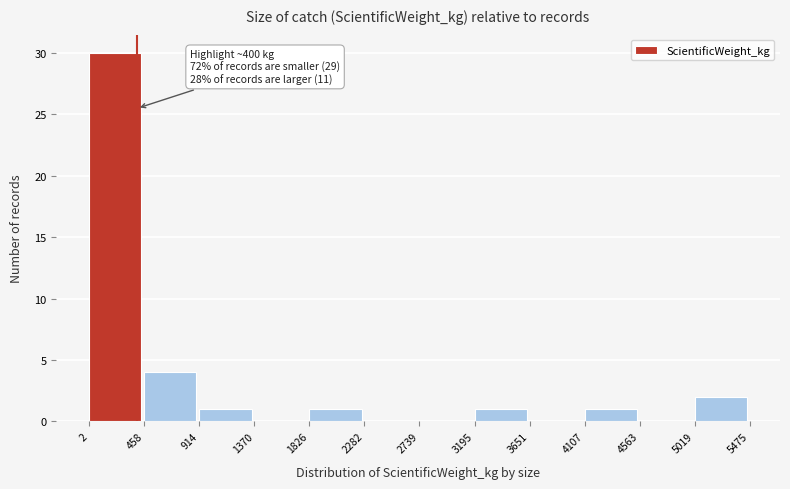

Over which range of the x-axis is the bar tallest?

2 to 458